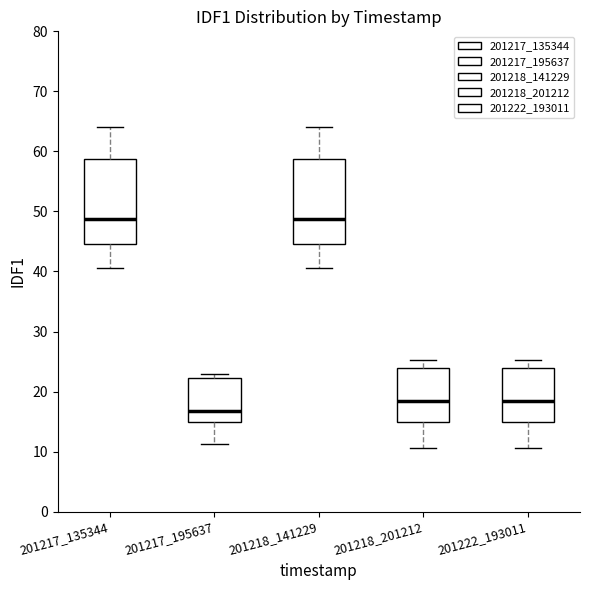

Where does the median line of the box at x = 201217_195637 sit on the y-axis? The values are not printed on the chart, so give them approximately, as read against the axis.

17